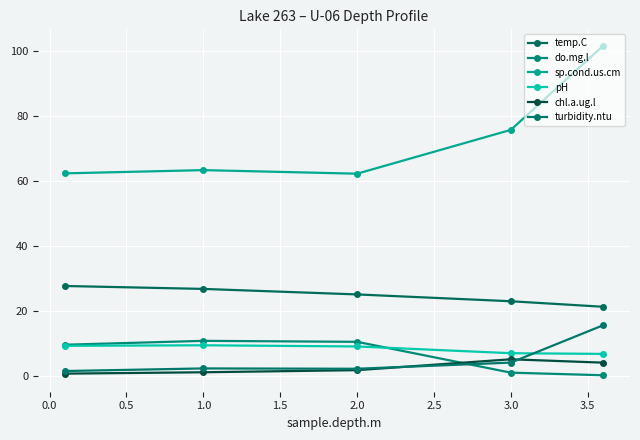

What are all the series names shown in the legend?

temp.C, do.mg.l, sp.cond.us.cm, pH, chl.a.ug.l, turbidity.ntu